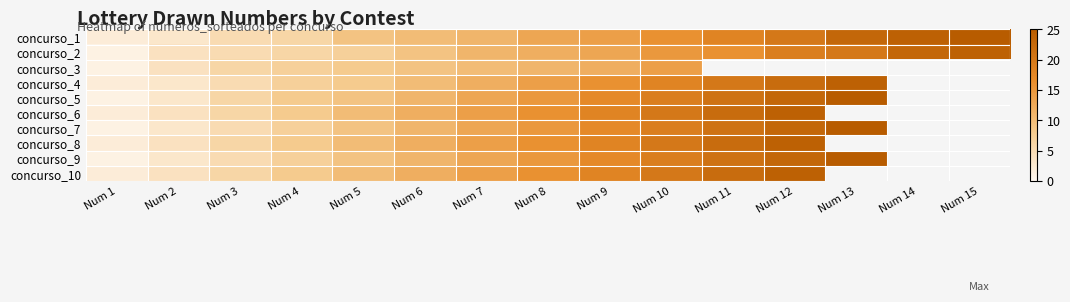

The value of concurso_5 at Num 12 is 23.0. True or false?

True